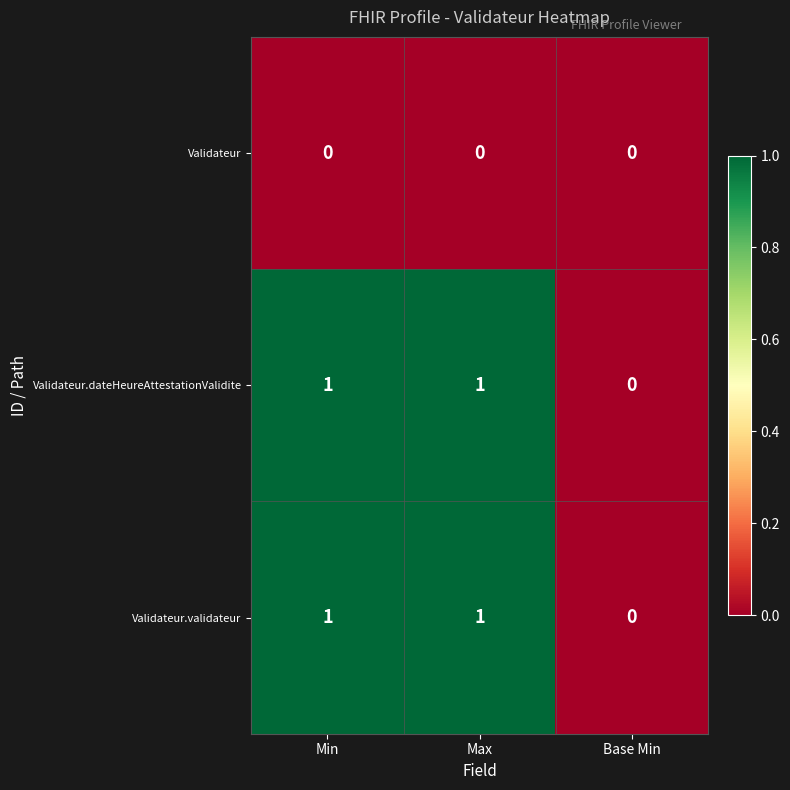

Which category has the lowest value in the Validateur.validateur series?

Base Min